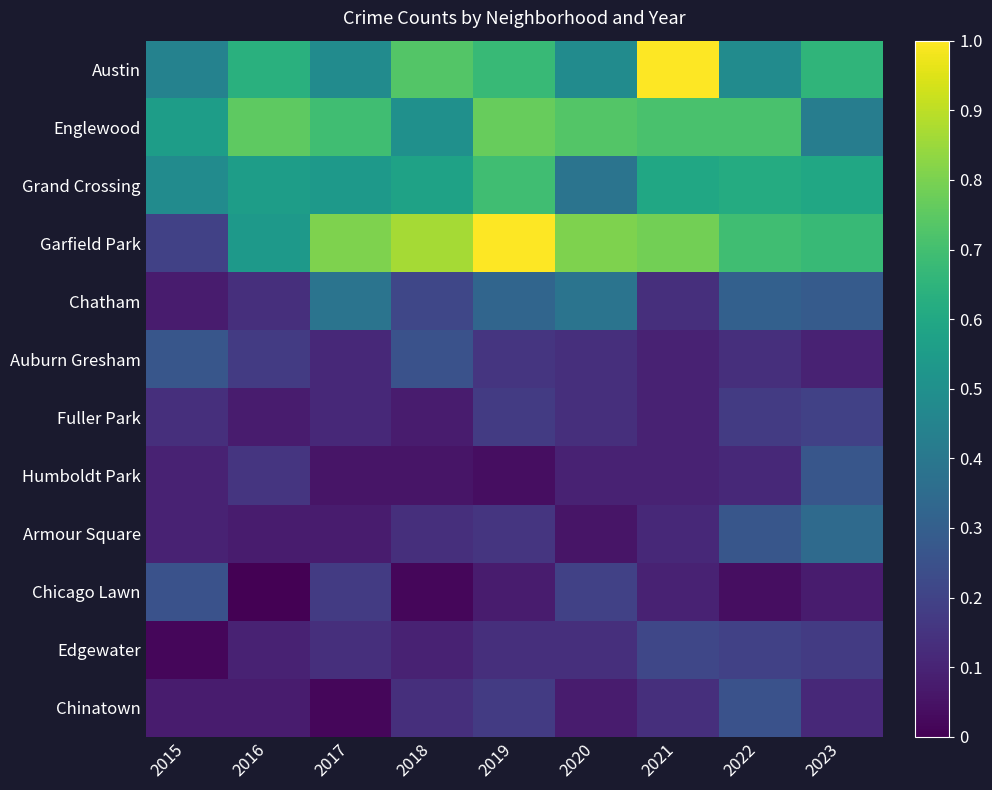

Which series has the largest range (max minus min)?

Garfield Park